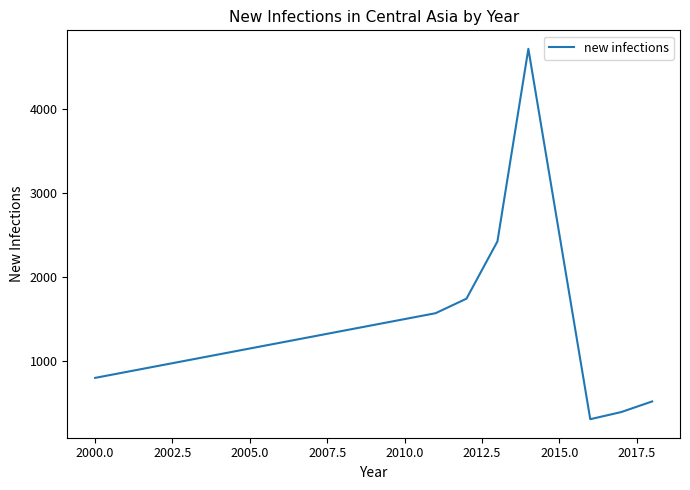

What is the greatest value displayed?

4719.0